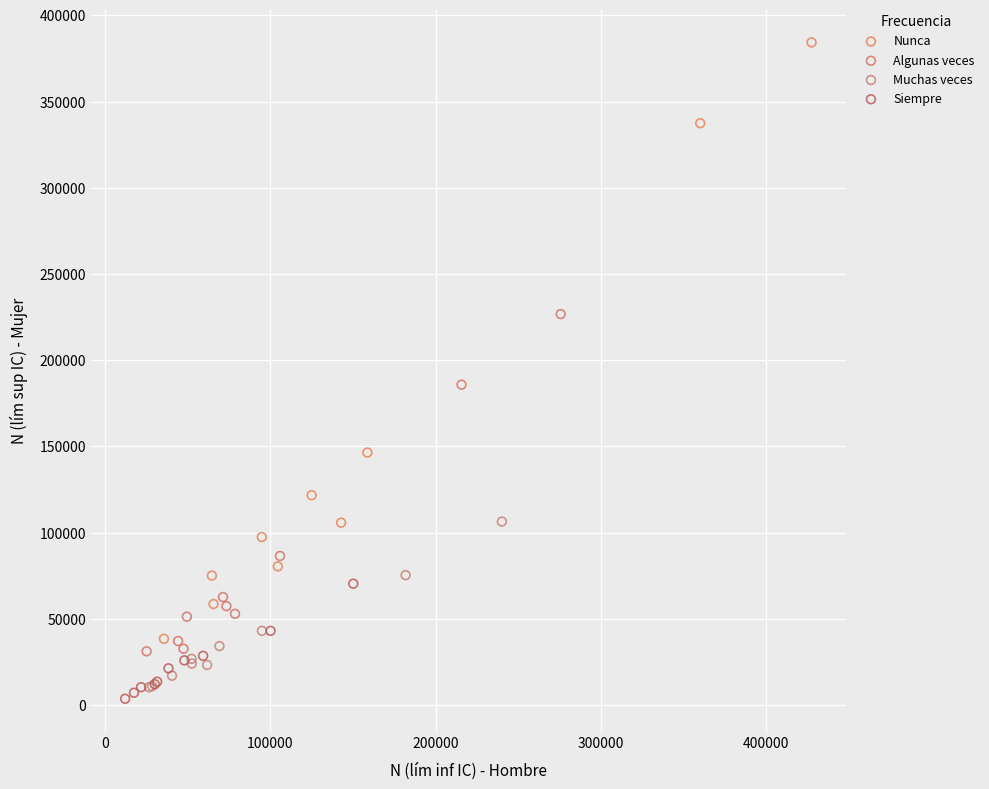

Which series contains the highest Y value?

Nunca